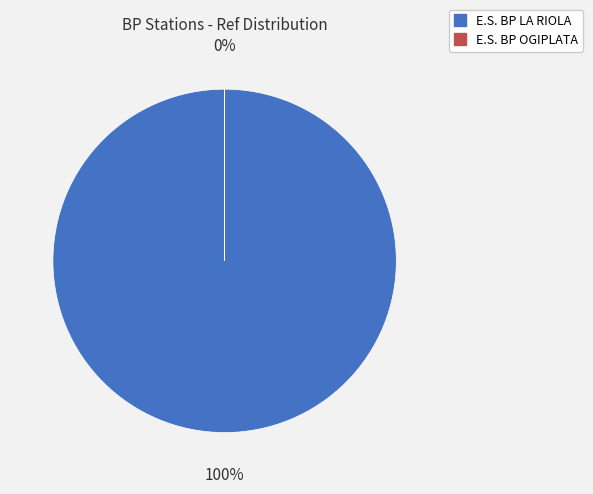

Is E.S. BP LA RIOLA the majority of the pie?

Yes